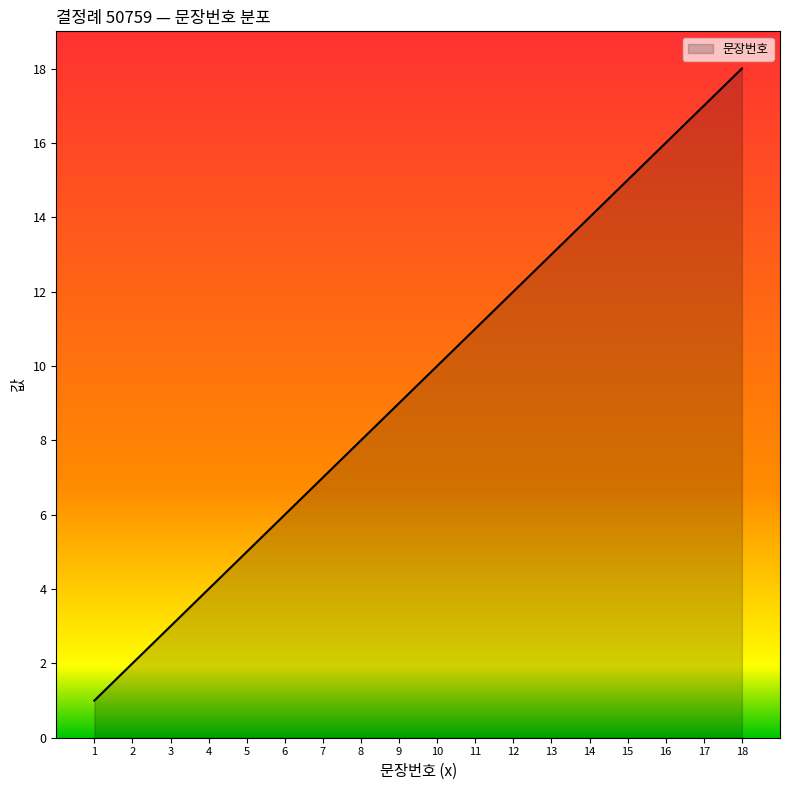

What is the maximum value shown in the chart?

18